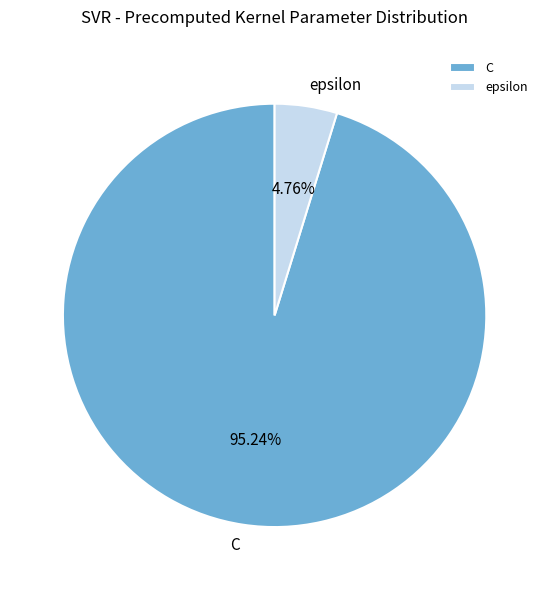

Count the number of slices in the pie.

2